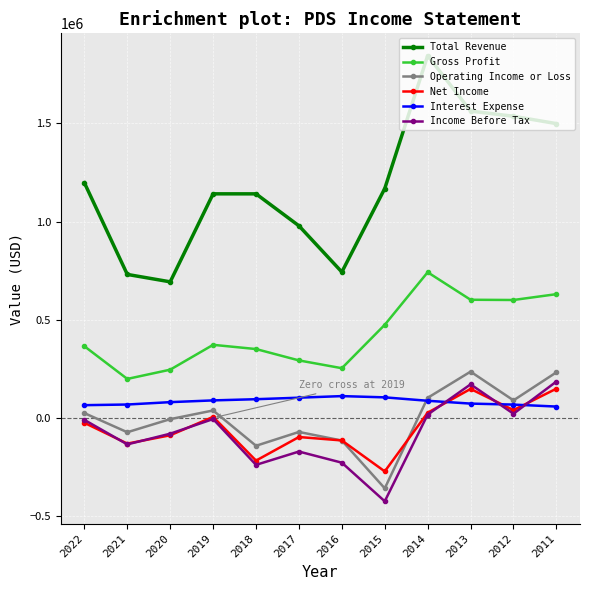

How many interior local peaks does the Operating Income or Loss series have?

3